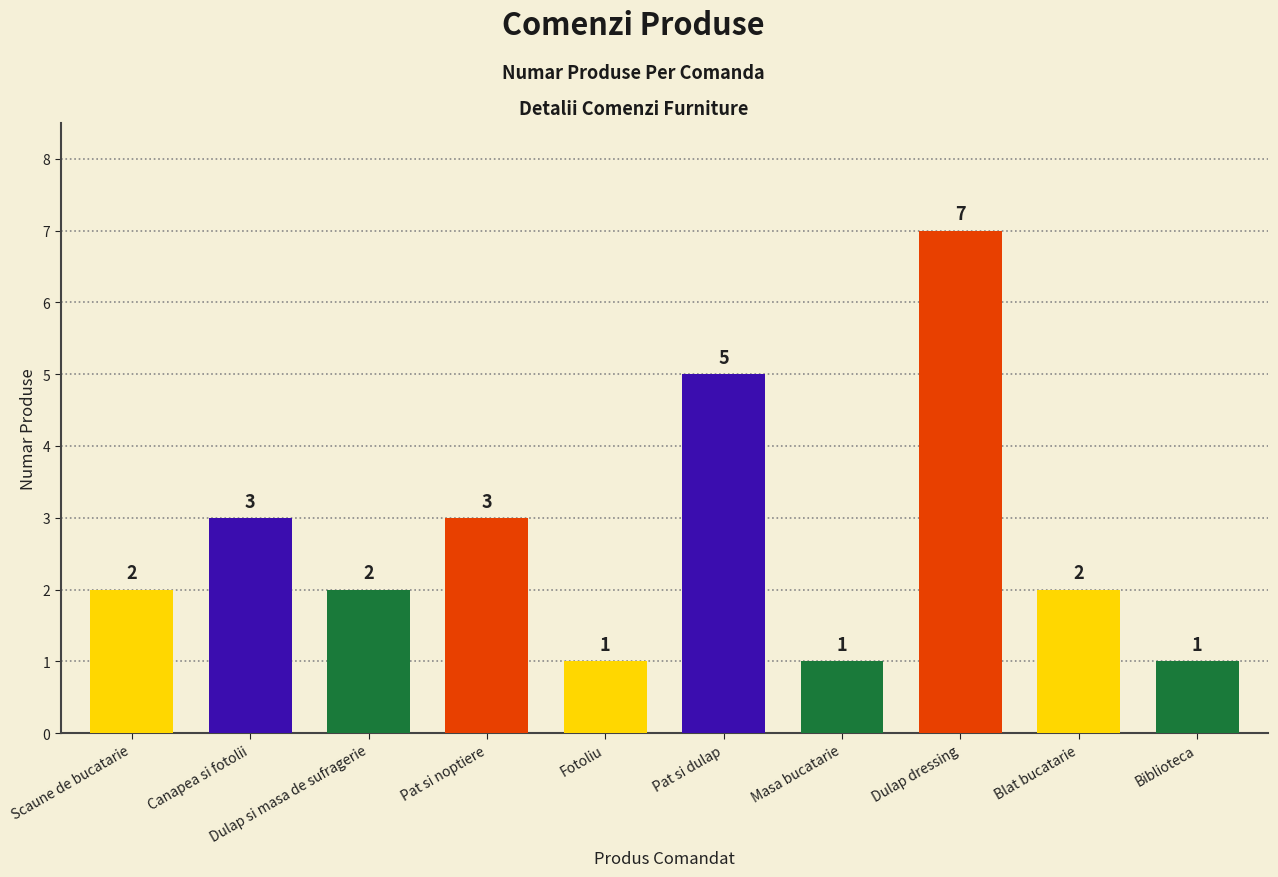

What is the change in value from Dulap si masa de sufragerie to Pat si noptiere?

+1